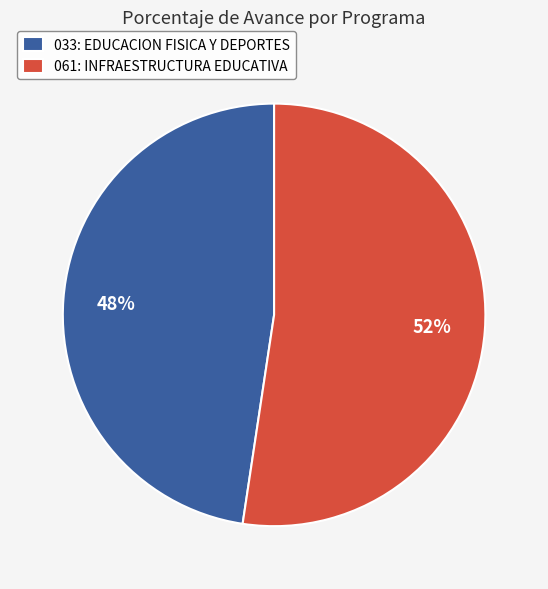

Is there any slice that represents more than half of the pie?

Yes